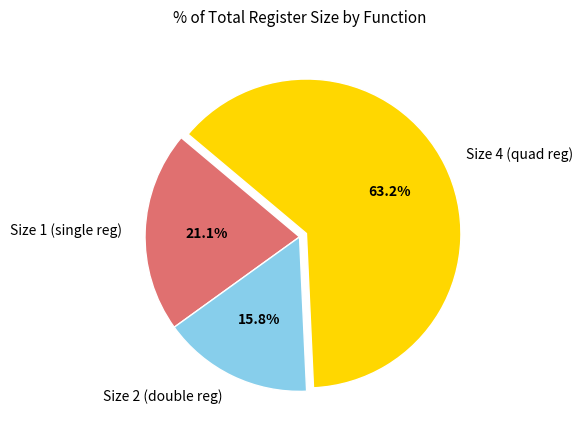

Between Size 4 (quad reg) and Size 1 (single reg), which is larger?

Size 4 (quad reg)